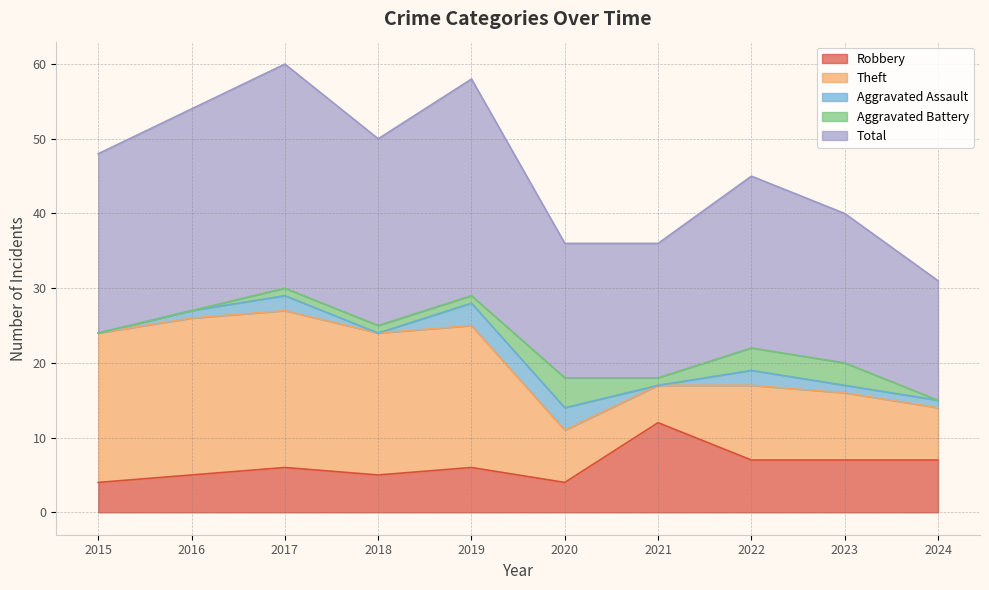

List the labels in order of Theft value, smallest first.

2021, 2020, 2024, 2023, 2022, 2018, 2019, 2015, 2016, 2017